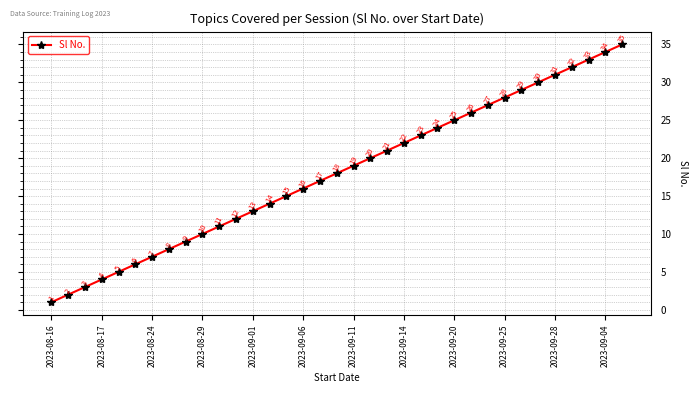

What is the average value?

18